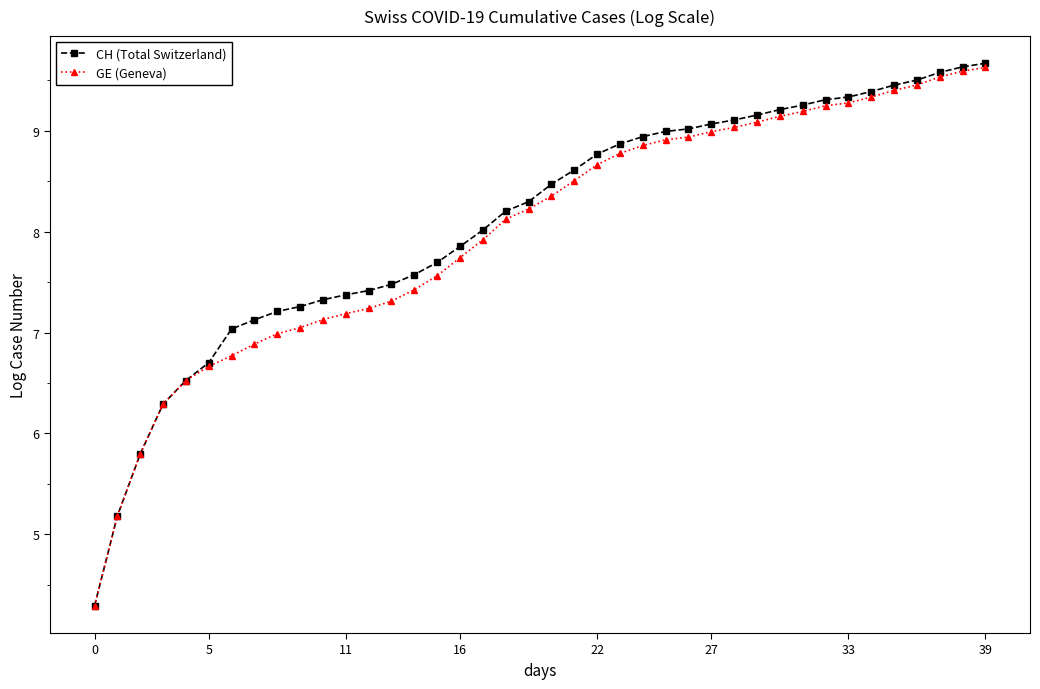

What is the greatest value displayed?

9.7